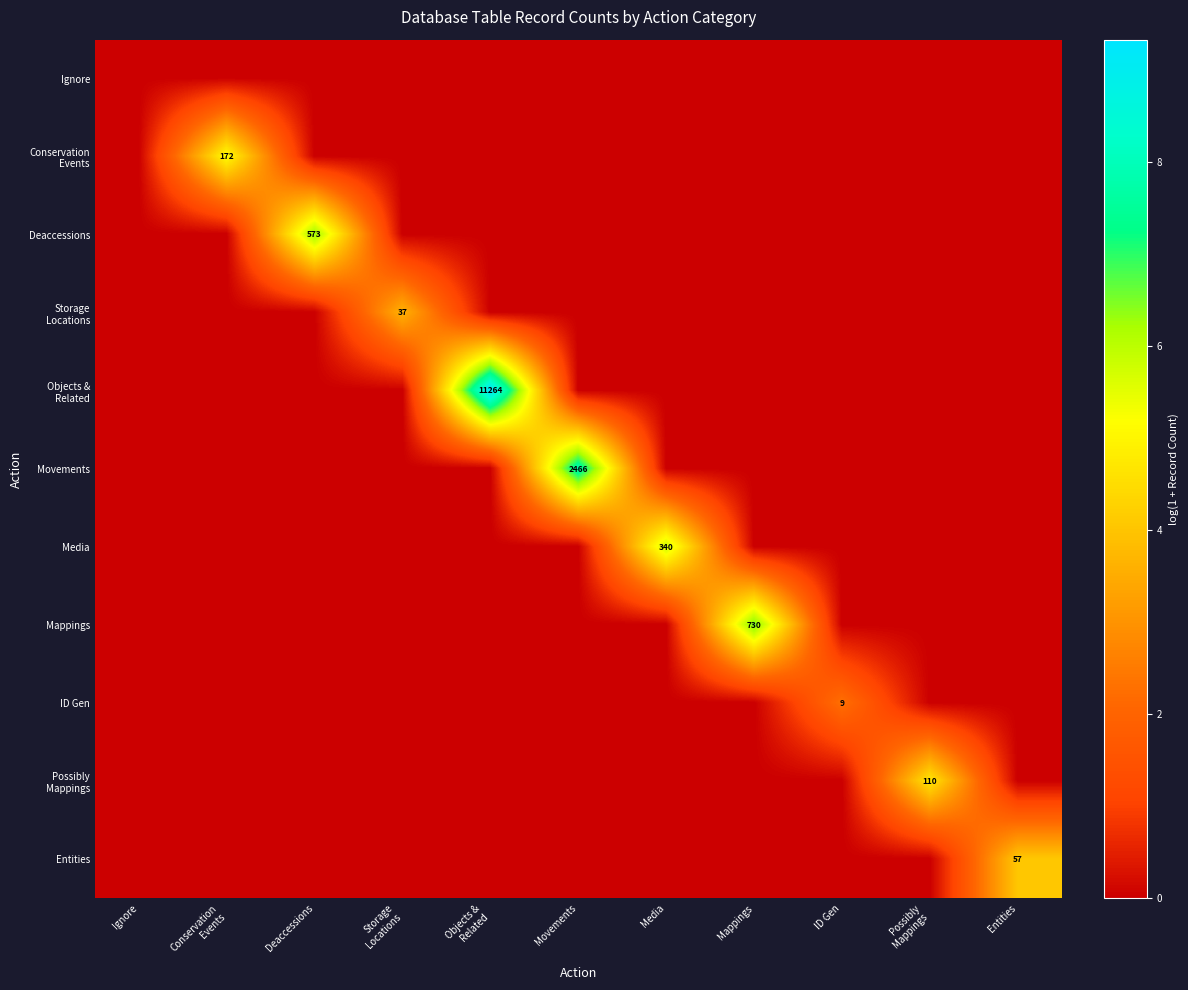

At which label does Storage Locations reach its minimum?

Ignore